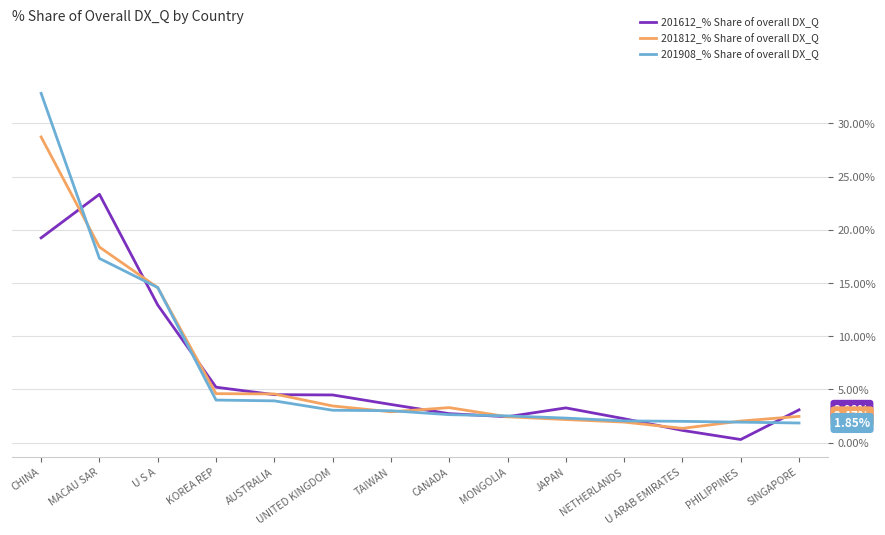

List the series in order of their peak value, lowest first.

201612_% Share of overall DX_Q, 201812_% Share of overall DX_Q, 201908_% Share of overall DX_Q